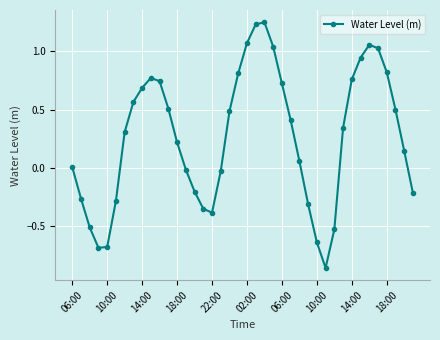

How many points are higher than both their immediate neighbors (excluding endpoints)?

3